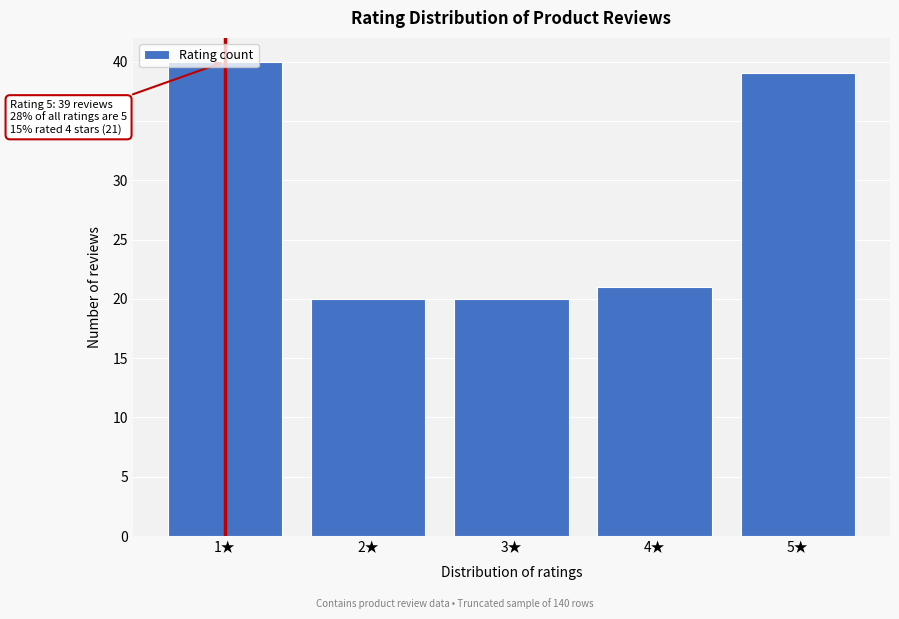

What is the average value?

28